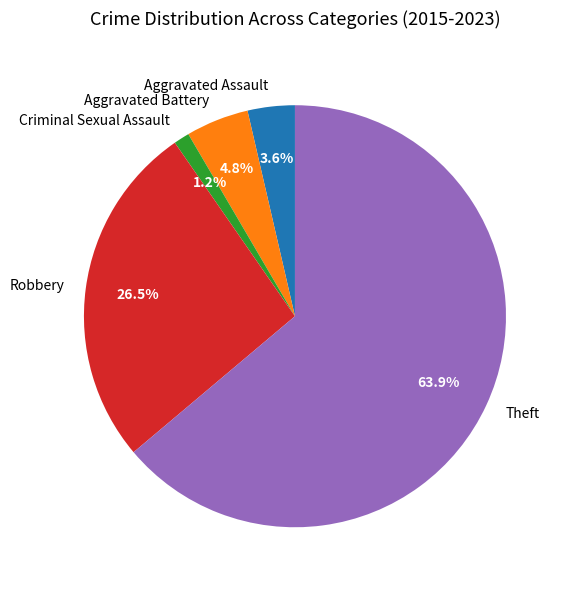

To the nearest percent, what percentage of the pie is Aggravated Battery?

5%